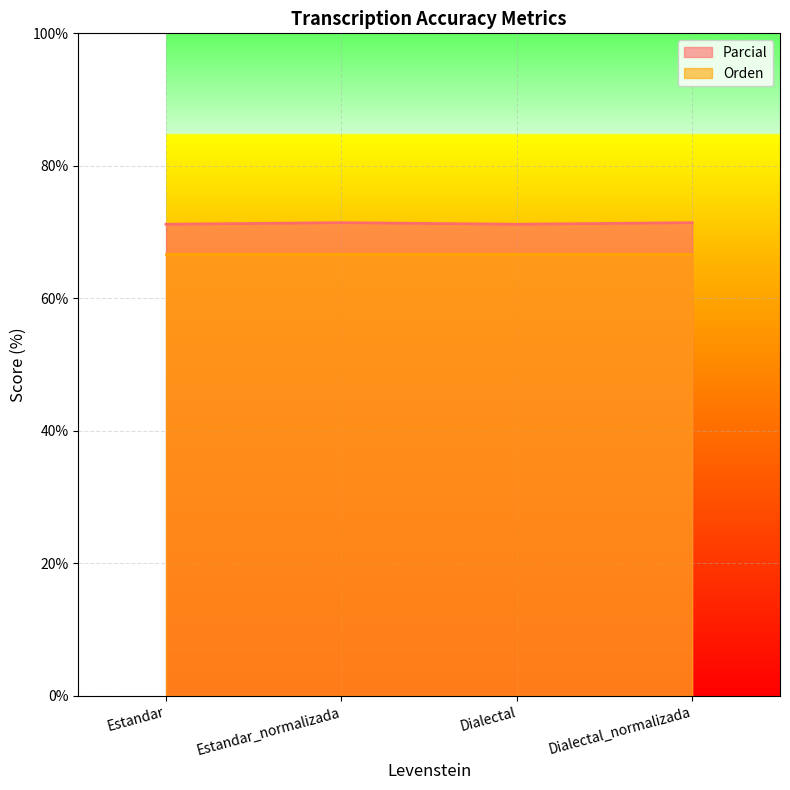

What is the sum of all values?

285.2